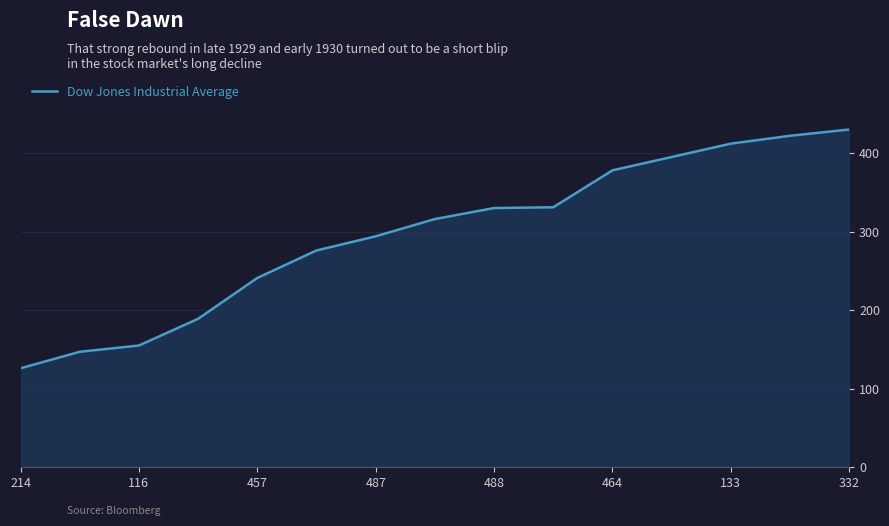

What is the difference between the maximum and minimum values?

304